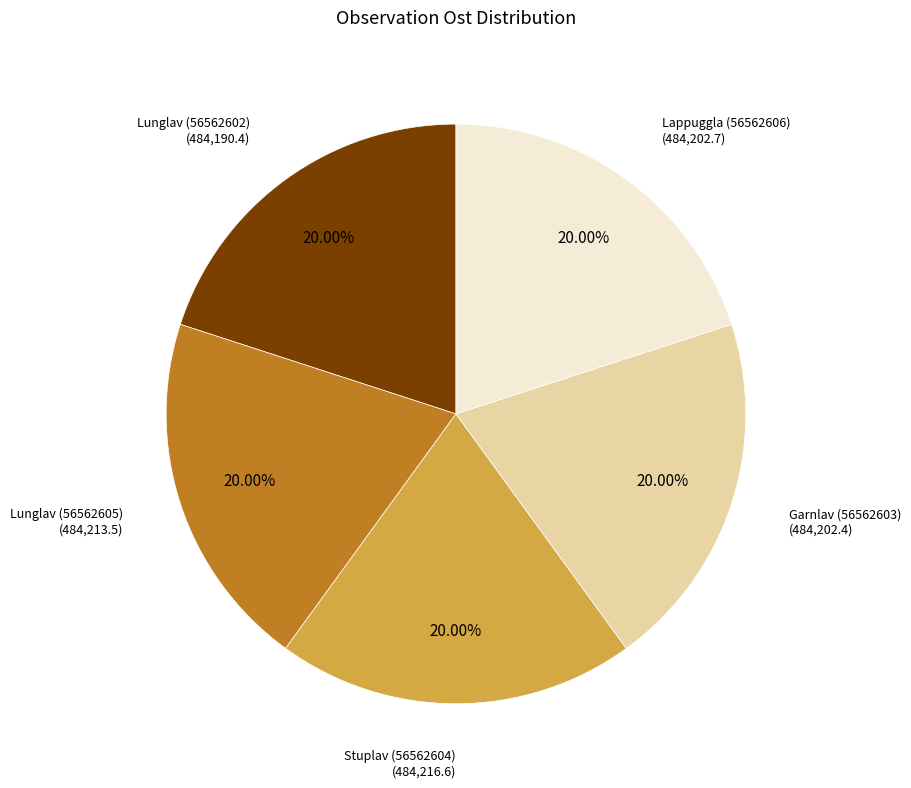

Does any single category account for the majority?

No